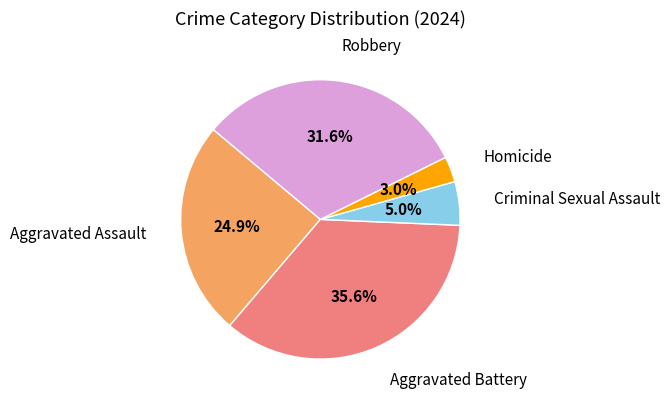

Is there any slice that represents more than half of the pie?

No